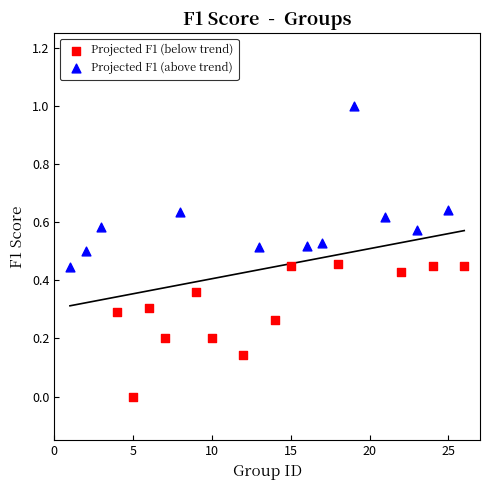

Which series reaches the minimum Y coordinate?

Projected F1 (below trend)